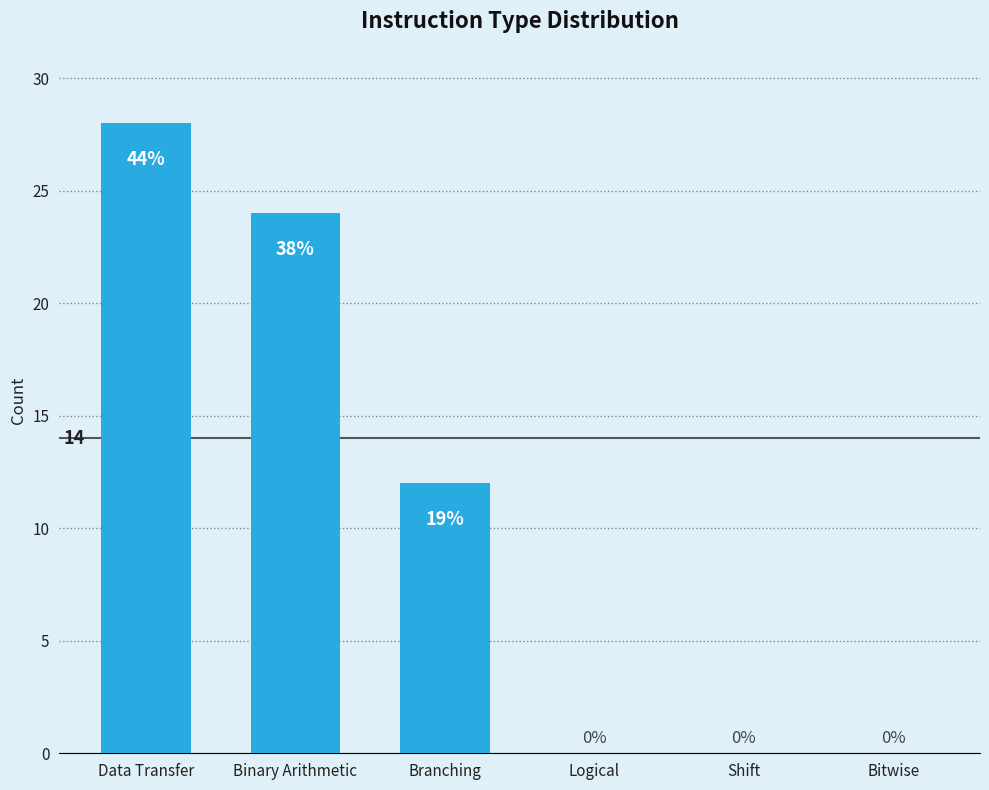

Are the bars horizontal?

No